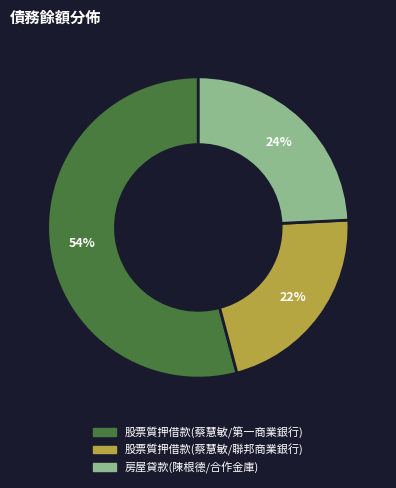

To the nearest percent, what is the average slice percentage?

33%